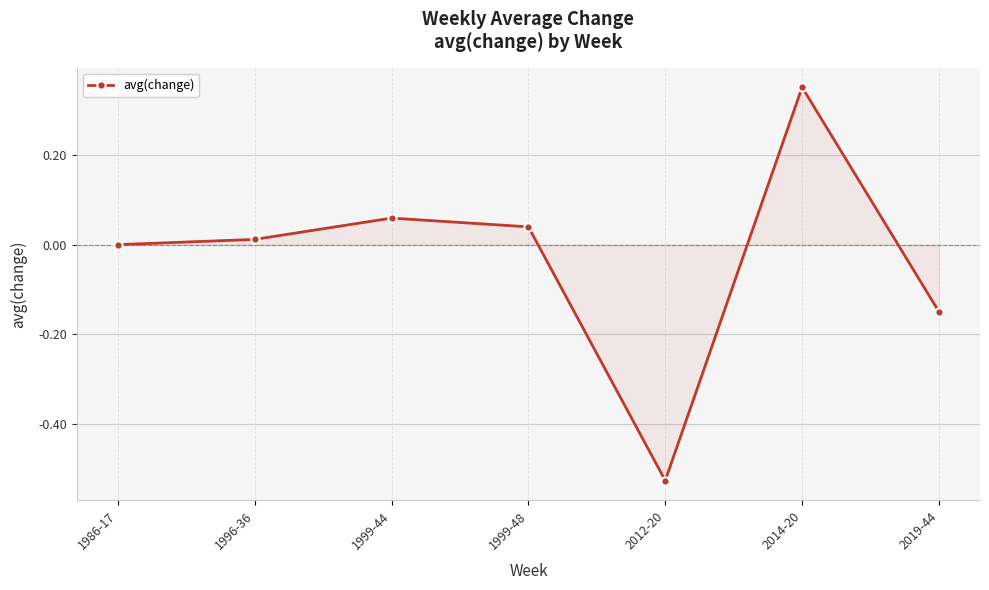

How many lines are shown in the chart?

1